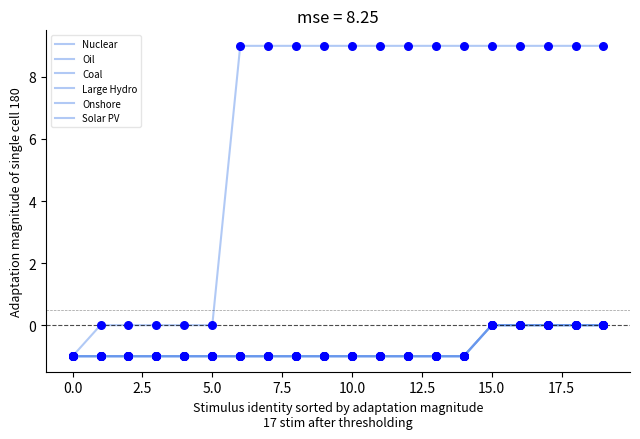

Which series has the largest total across all categories?

Large Hydro